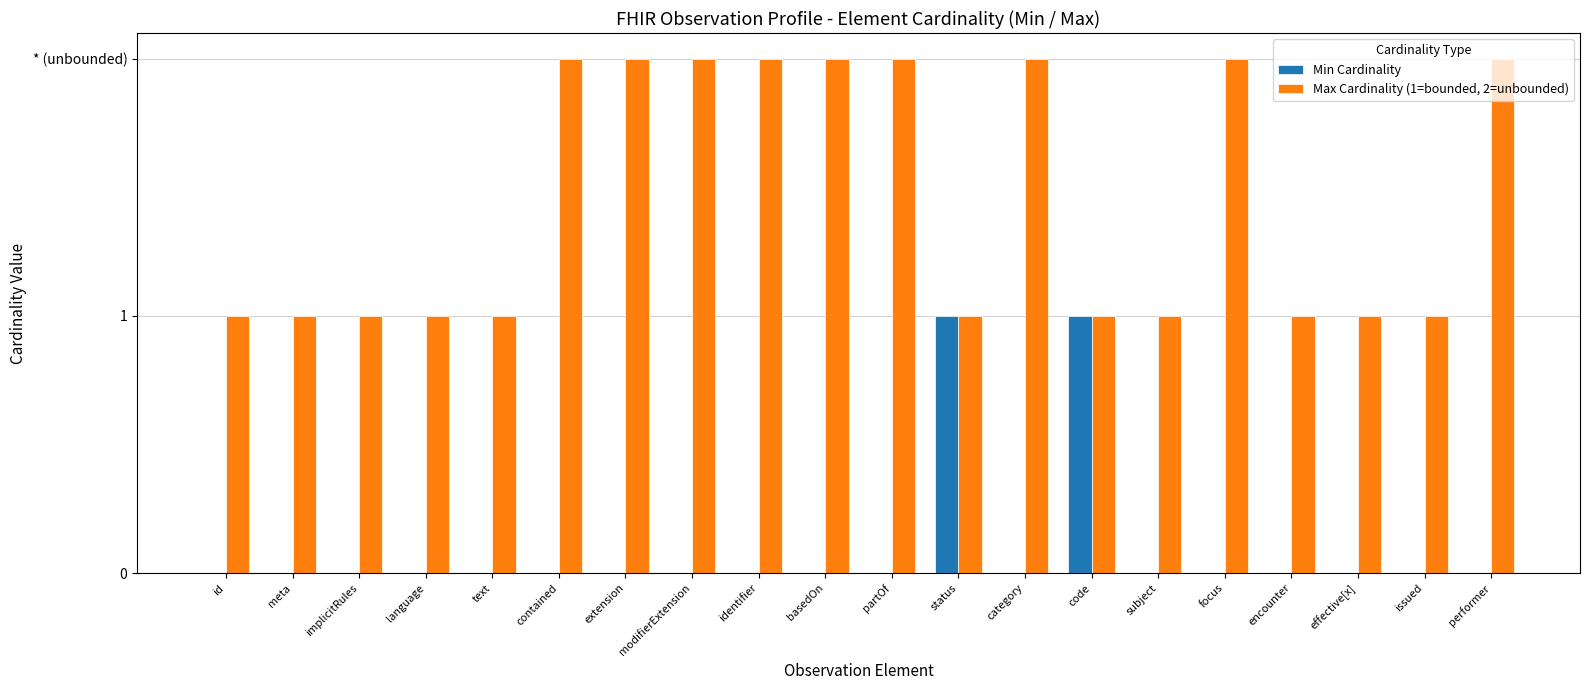

Between implicitRules and issued, which series saw the biggest shift?

Min Cardinality